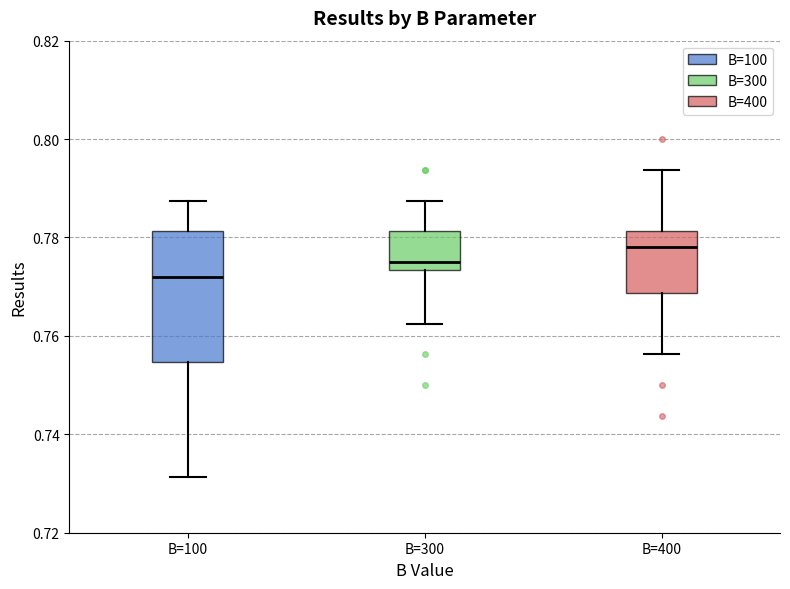

Reading left to right, transcribe this box plot: for each box, give where its median line is, the range the box spans, and where its two whiskers end, as read against the y-axis. The values are not printed on the chart, so give them approximately, as read against the axis.

B=100: median 0.772, box 0.754 to 0.782, whiskers 0.732 to 0.788
B=300: median 0.776, box 0.774 to 0.782, whiskers 0.762 to 0.788
B=400: median 0.778, box 0.768 to 0.782, whiskers 0.756 to 0.794